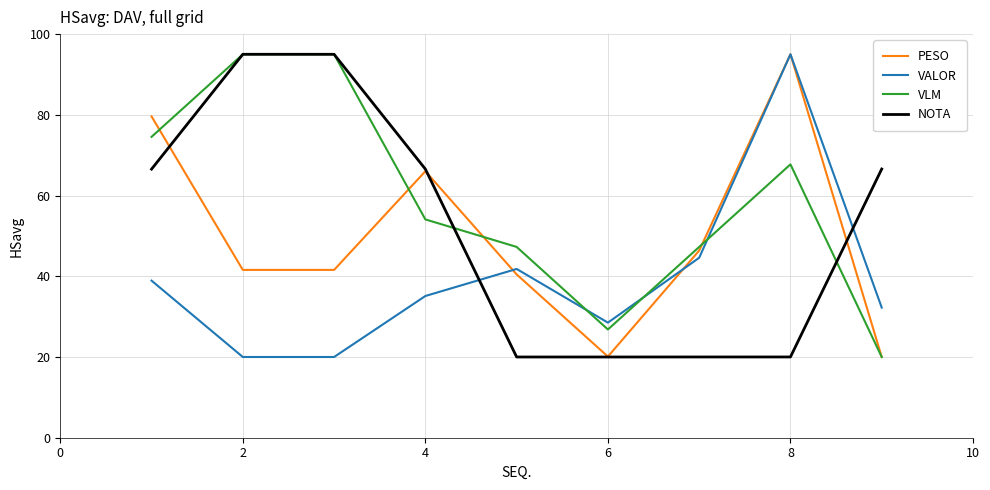

What is the greatest value displayed?

95.0